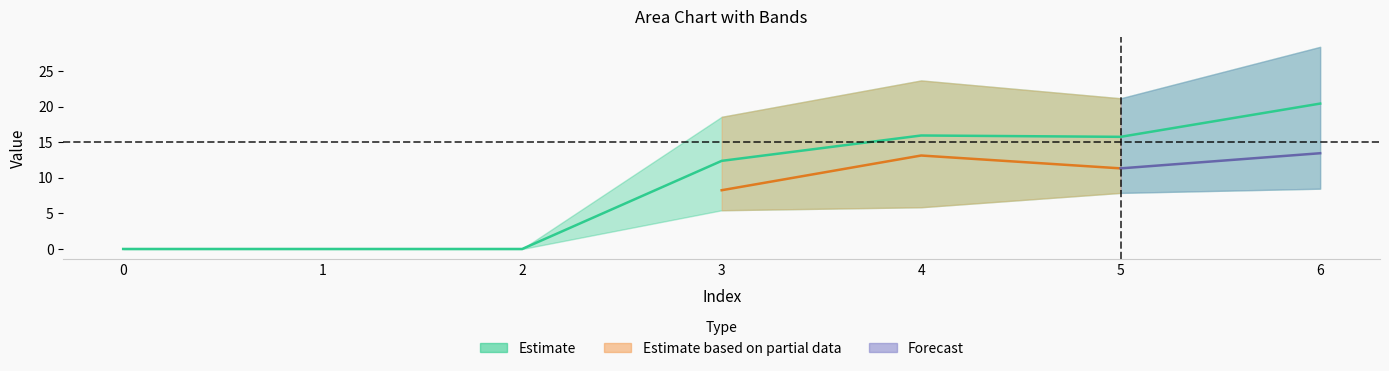

True or false: lower_2 and lower_1 cross at least once.

False